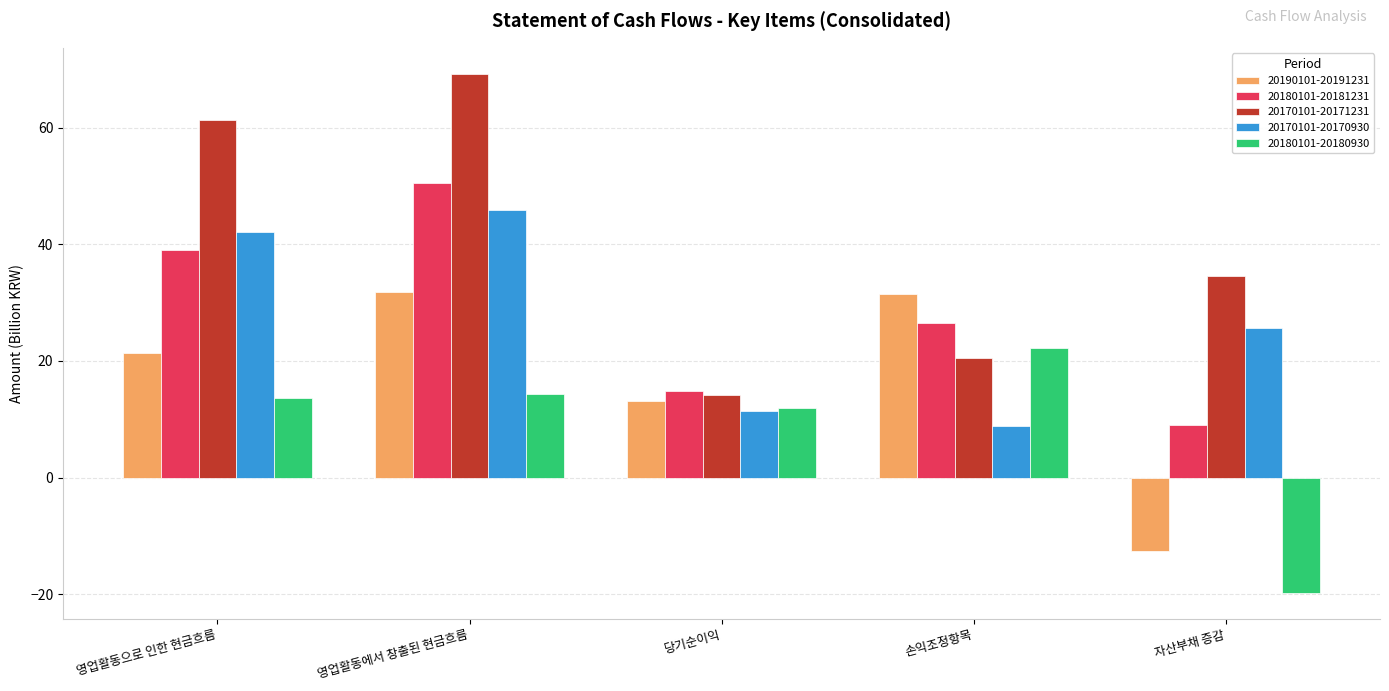

At which label does 20190101-20191231 reach its minimum?

자산부채 증감